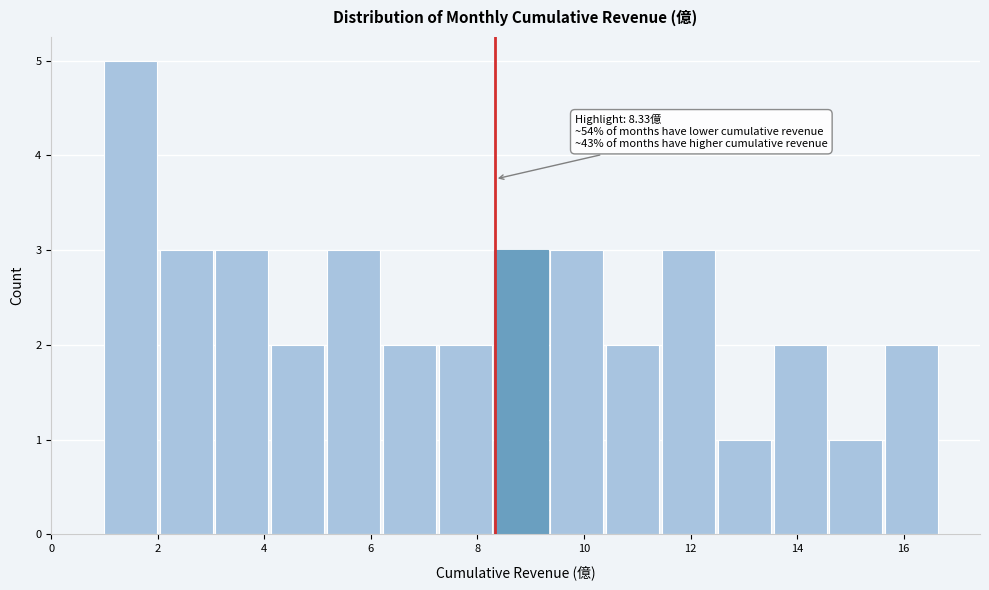

Over which range of the x-axis is the bar tallest?

1.0 to 2.0